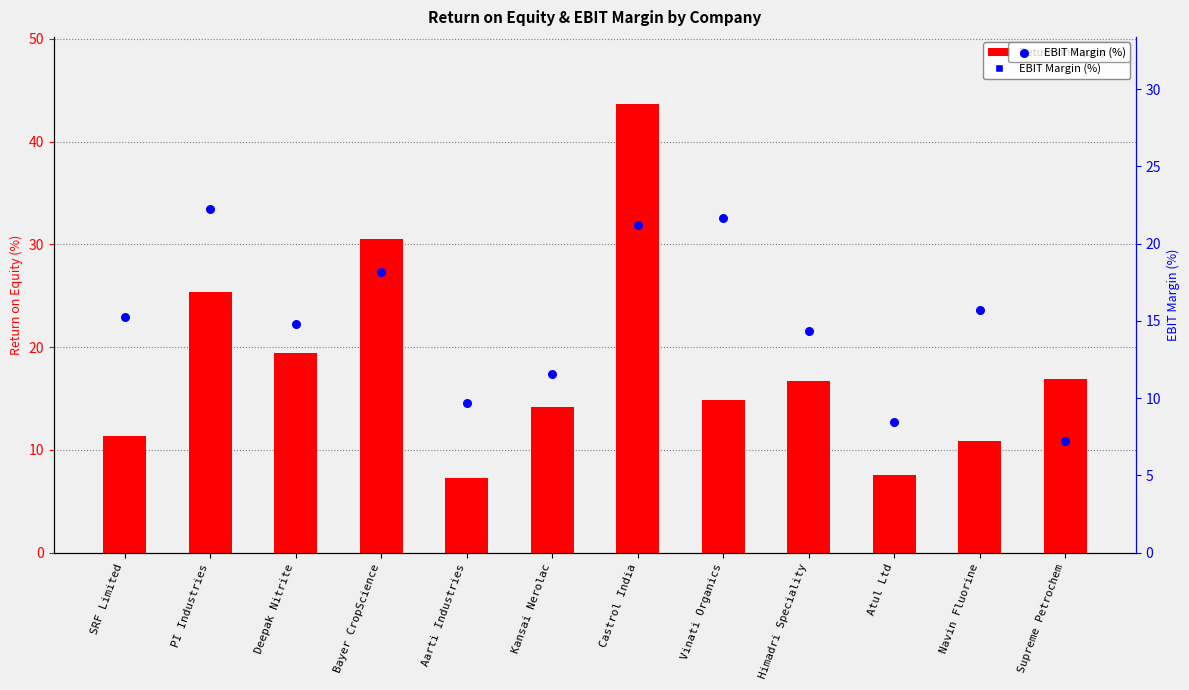

Which series has the largest total across all categories?

Return on Equity (%)